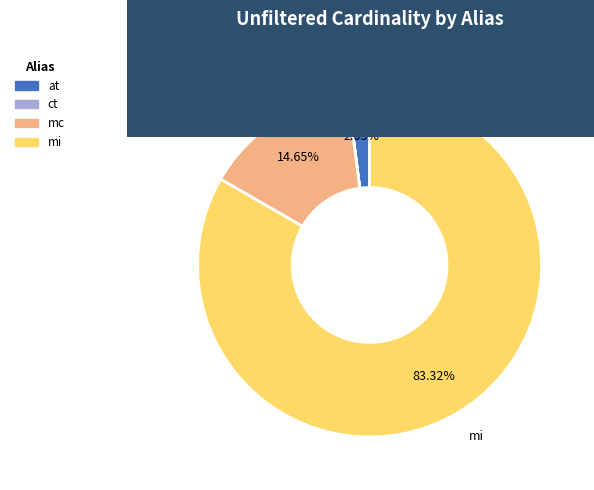

Combined, do mi and at account for over 50%?

Yes